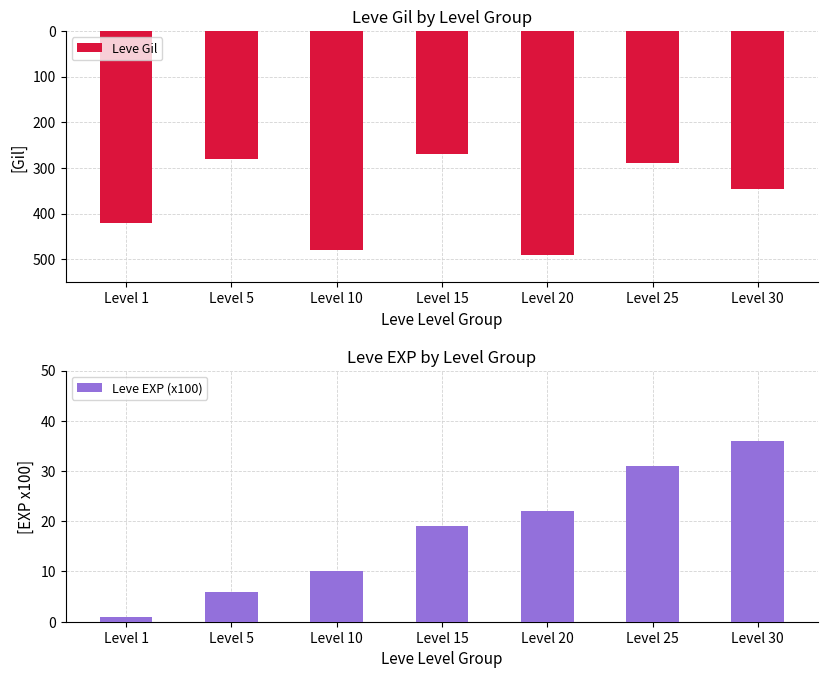

What is the average value of the Leve Gil series?

-368